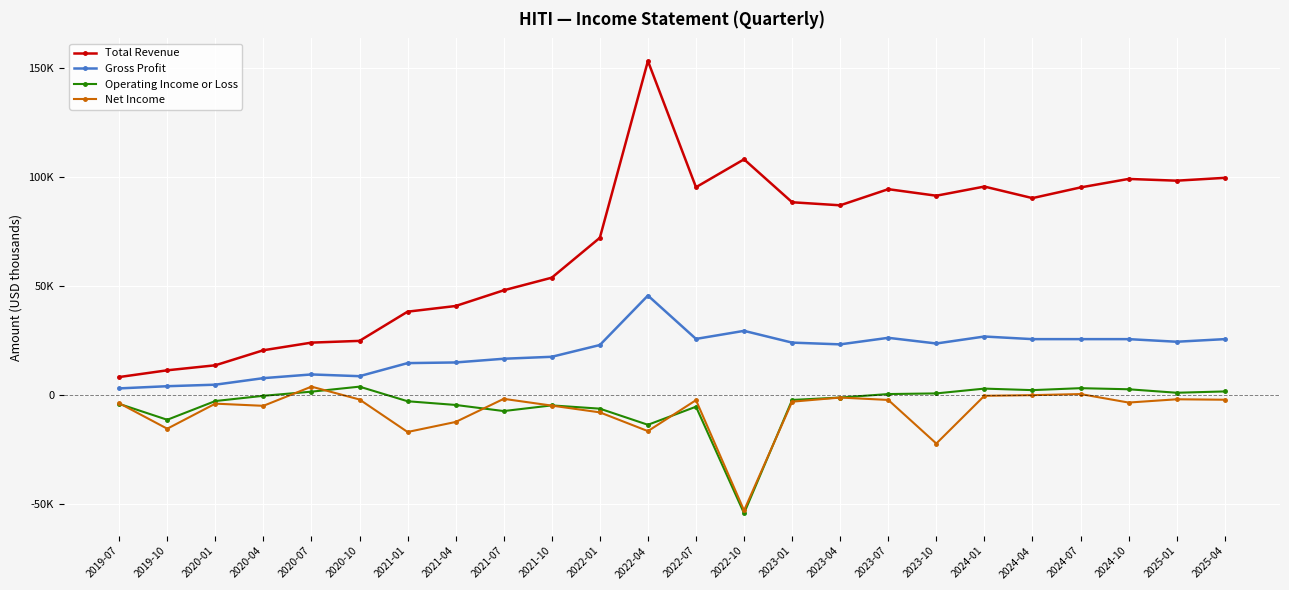

True or false: Total Revenue and Operating Income or Loss cross at least once.

False